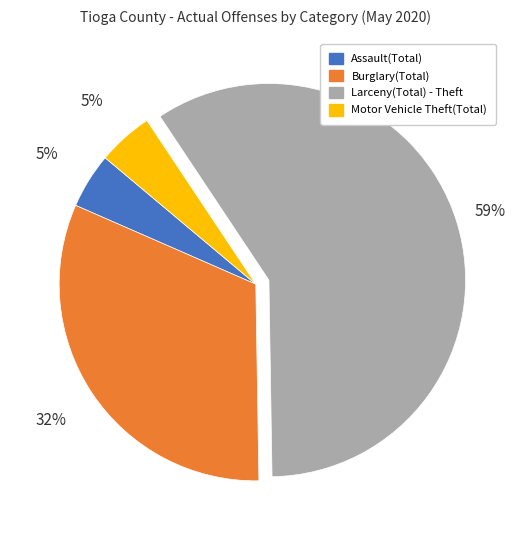

Do Larceny(Total) - Theft and Motor Vehicle Theft(Total) together represent more than half of the pie?

Yes